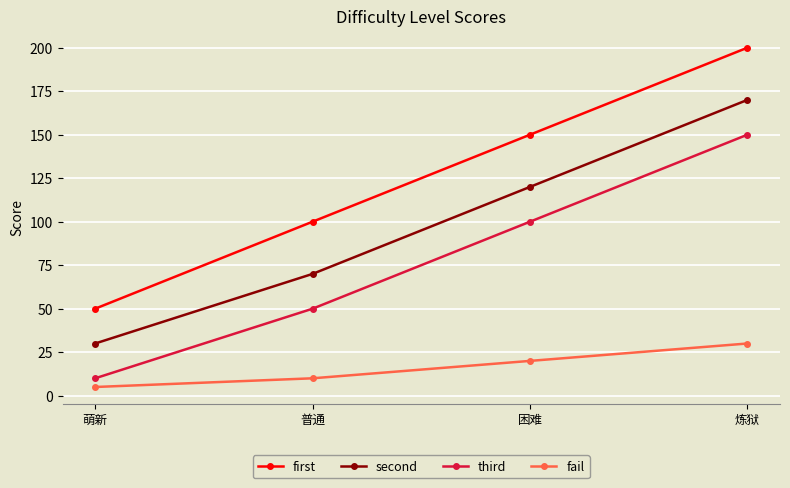

Which series has the widest spread of values?

first